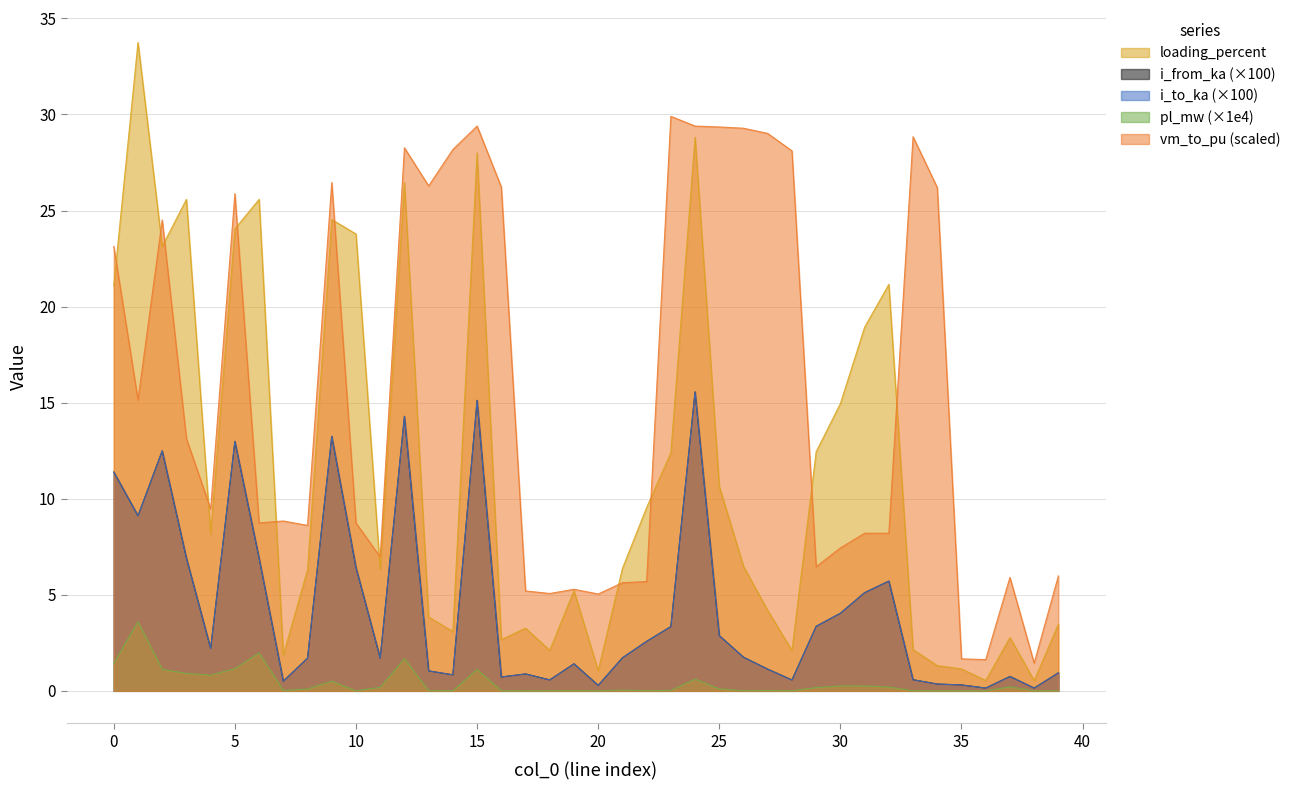

How many lines are shown in the chart?

5